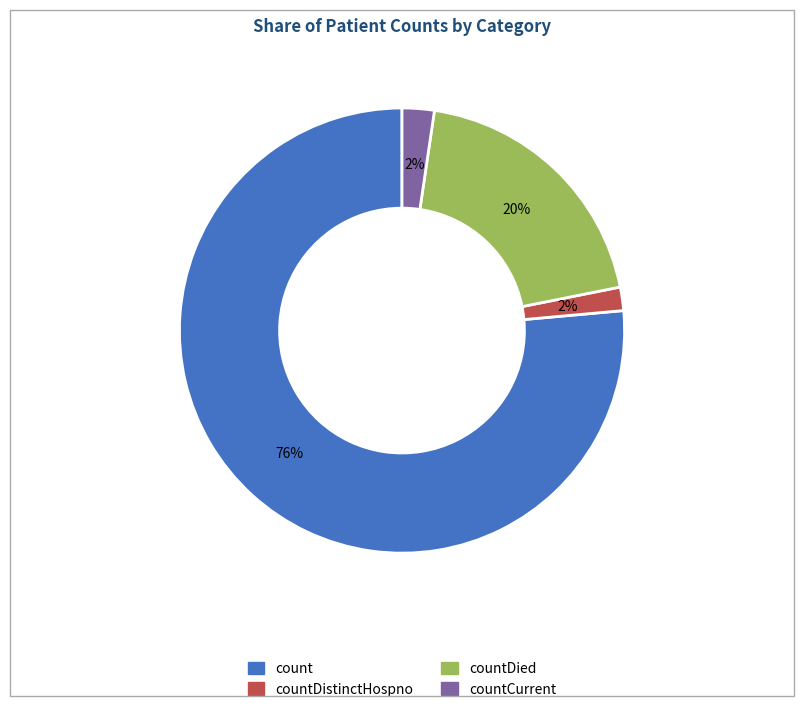

To the nearest percent, what is the average slice percentage?

25%